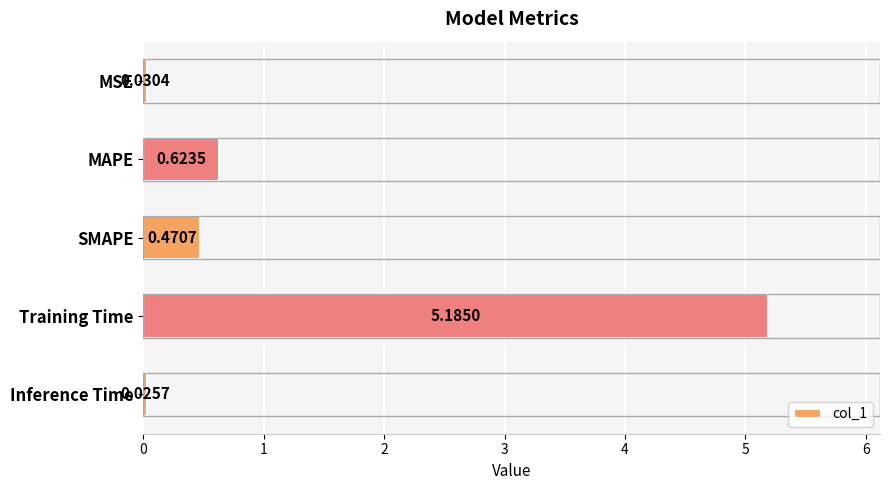

Are the bars grouped side by side (vs. stacked)?

No